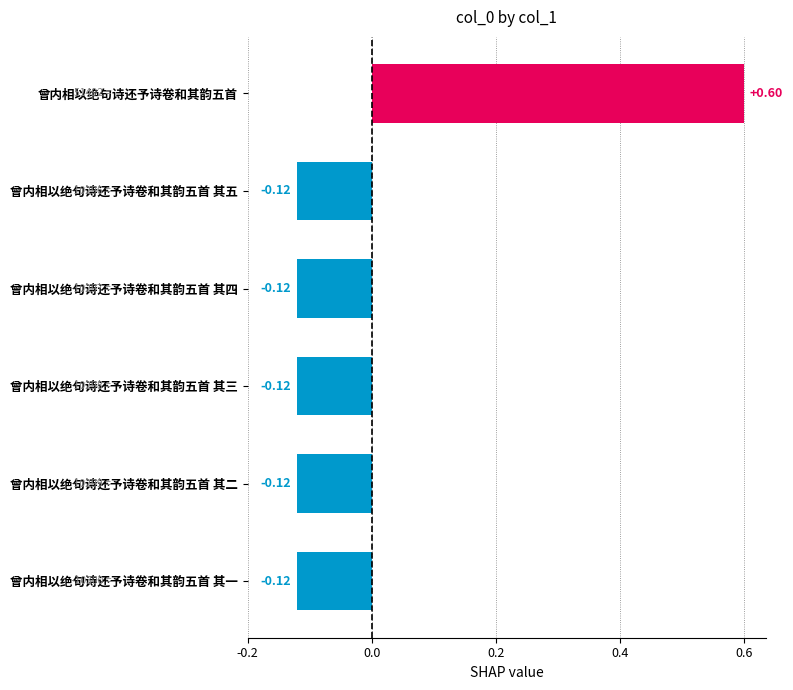

What is the change in value from 曾内相以绝句诗还予诗卷和其韵五首 to 曾内相以绝句诗还予诗卷和其韵五首 其二?

-0.7